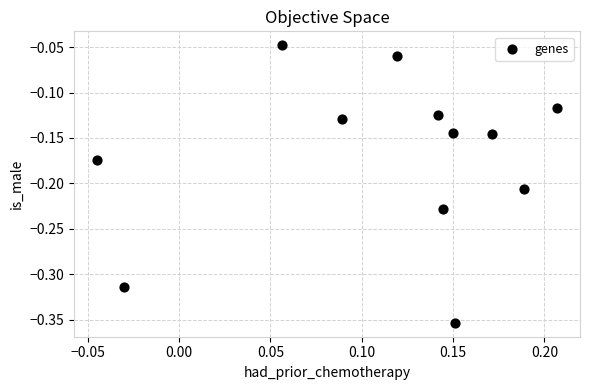

What is the range of X values (max minus min)?

0.3